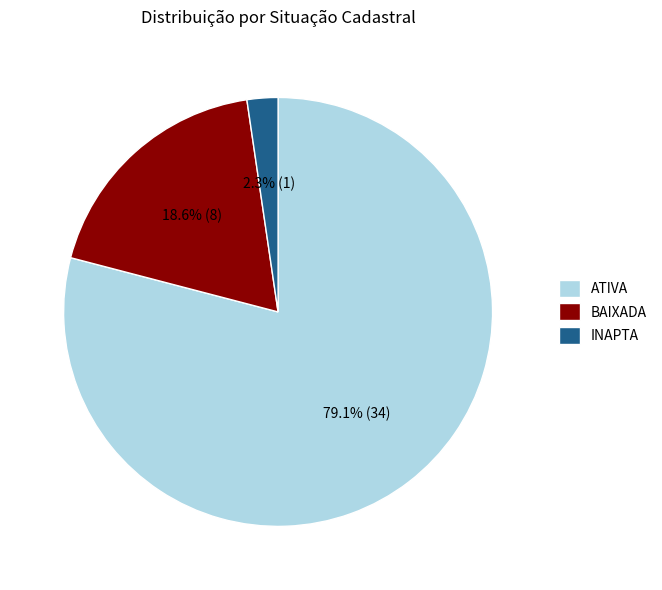

What percentage is the BAIXADA slice, to the nearest percent?

19%